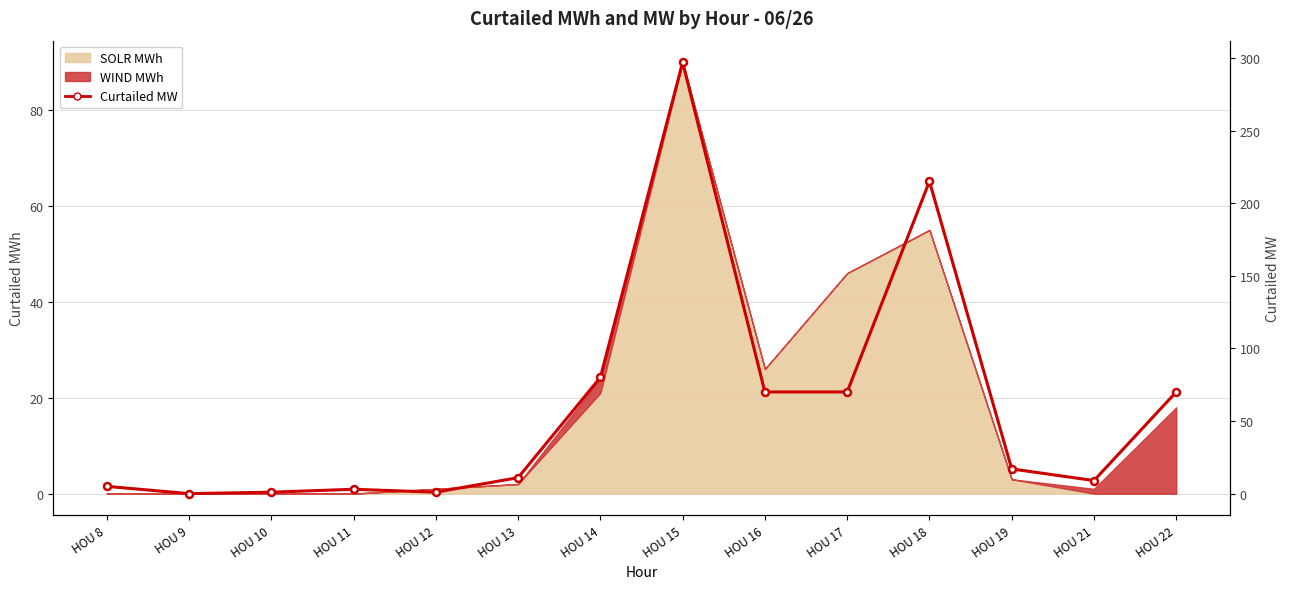

What is the change in value from HOU 18 to HOU 21?

-206